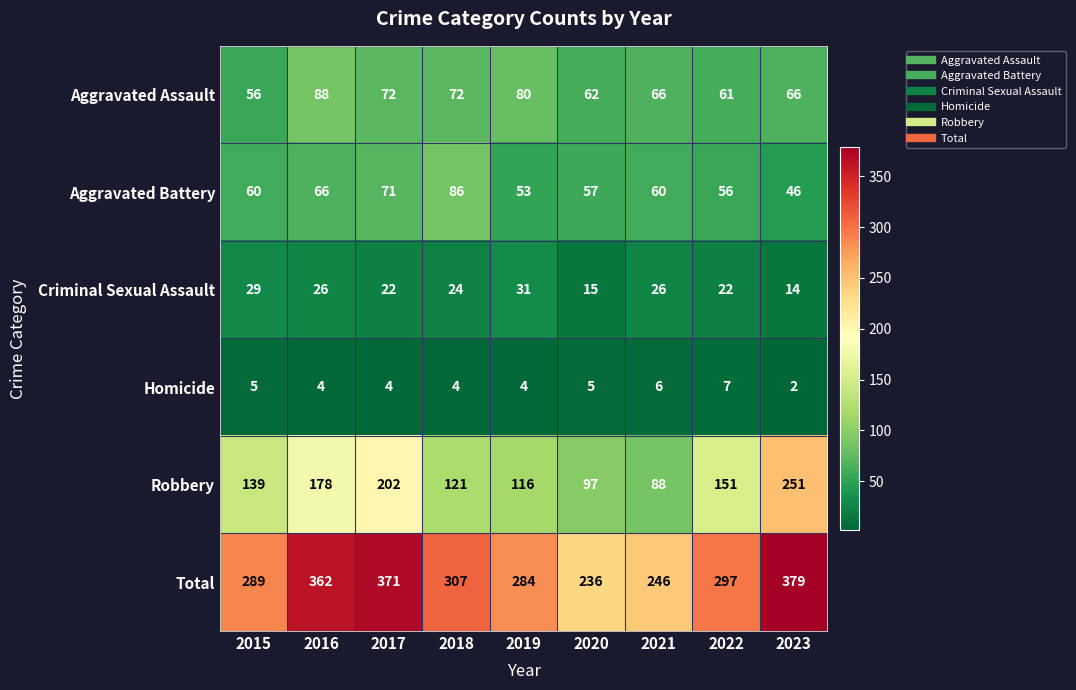

What is the difference between the maximum and minimum values in the Homicide series?

5